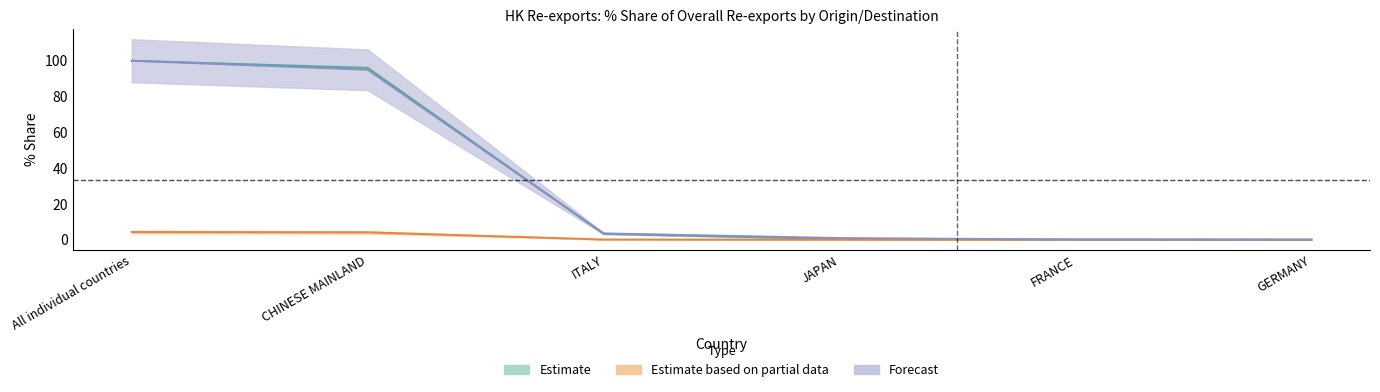

What is the total value across all series at All individual countries?

204.3